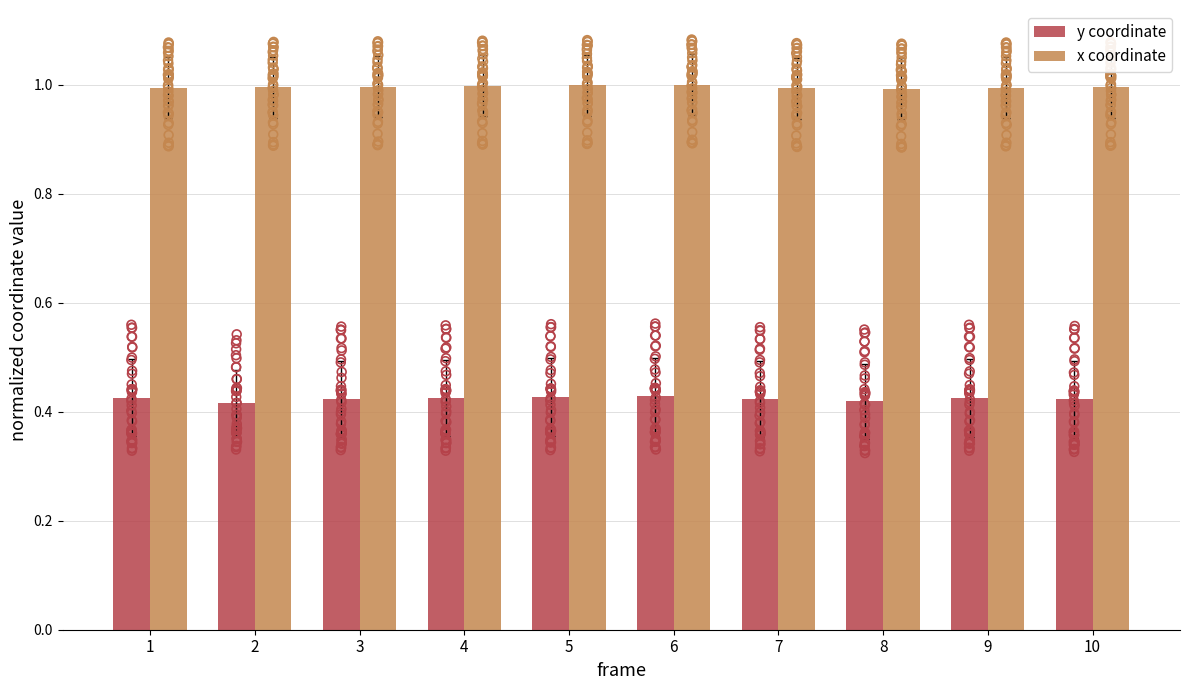

Which series has the largest total across all categories?

x coordinate